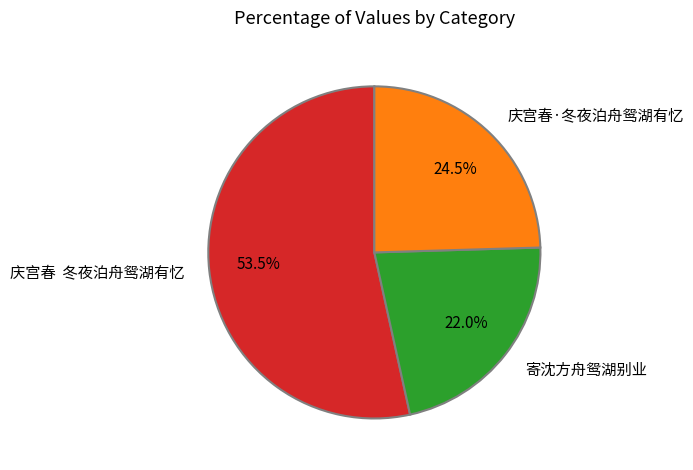

How many slices are in this pie chart?

3